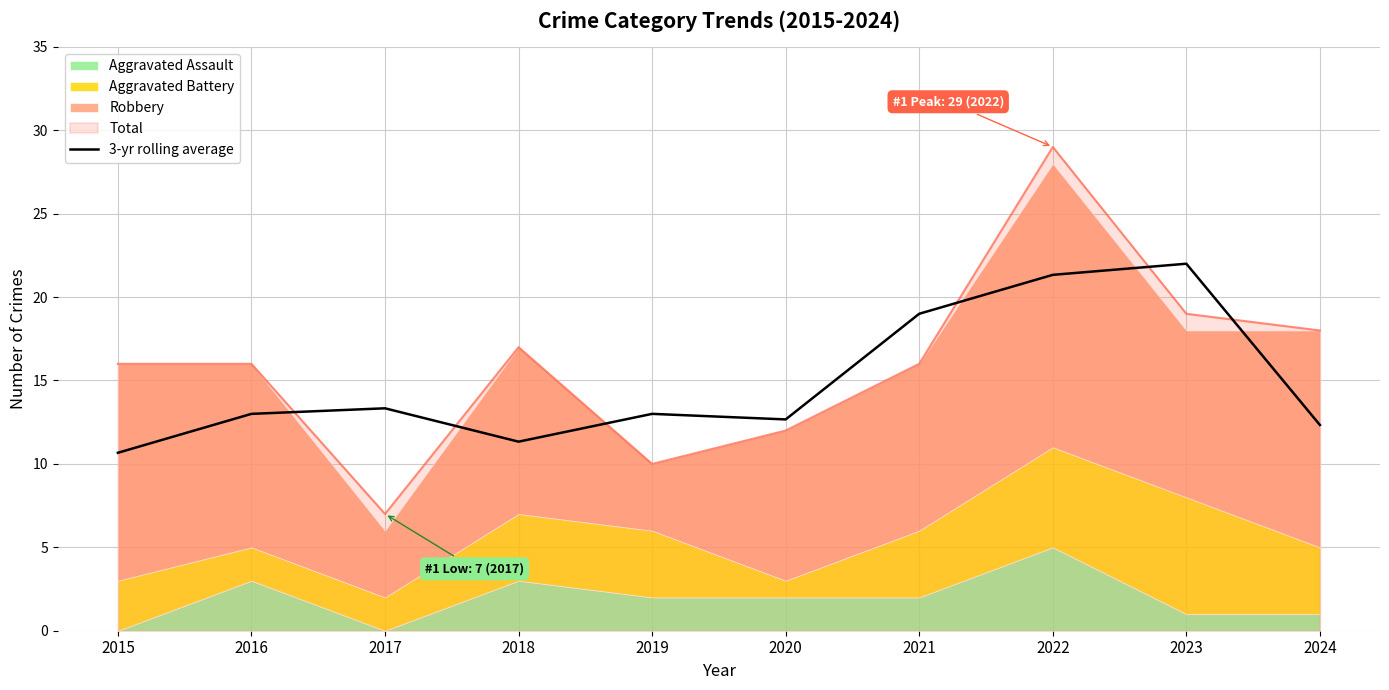

Where does the data first go above 13?

2017